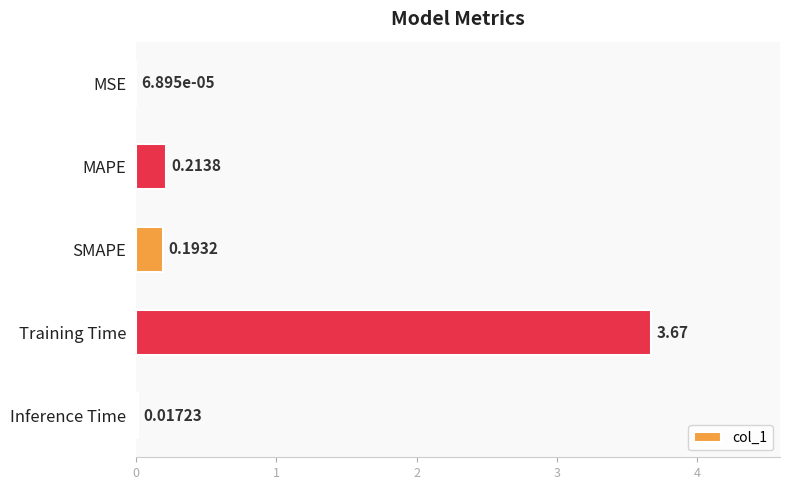

What is the sum of all values?

4.1